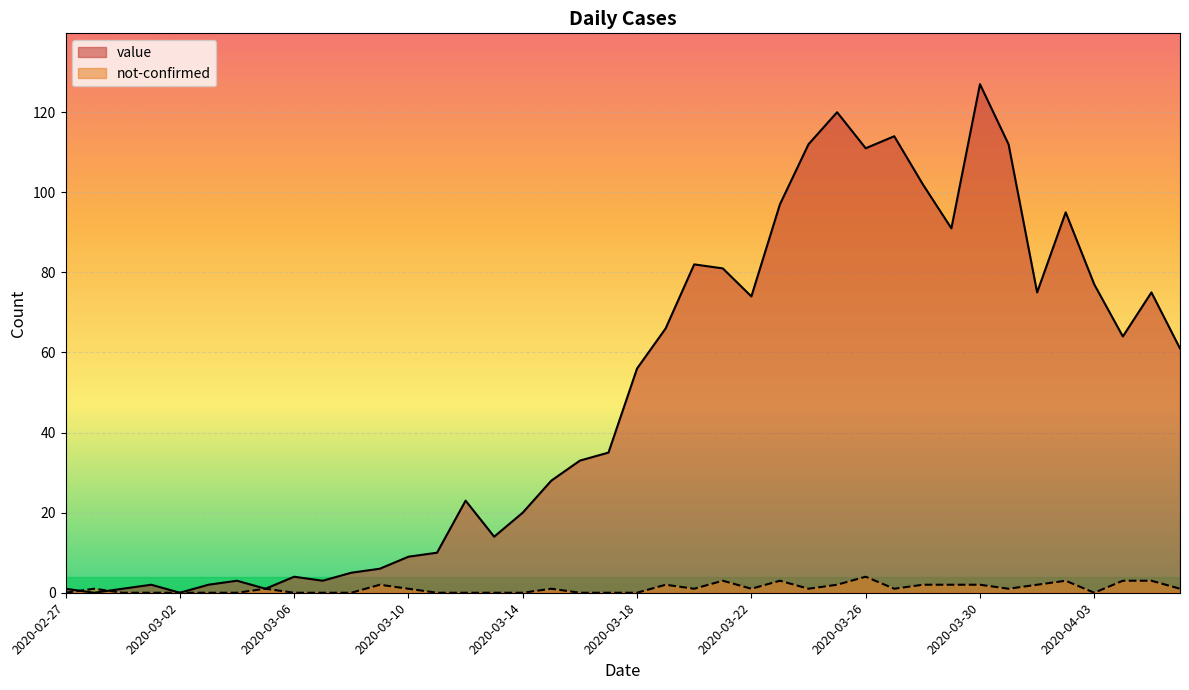

What is the difference between the value values at 2020-03-24 and 2020-03-11?

102